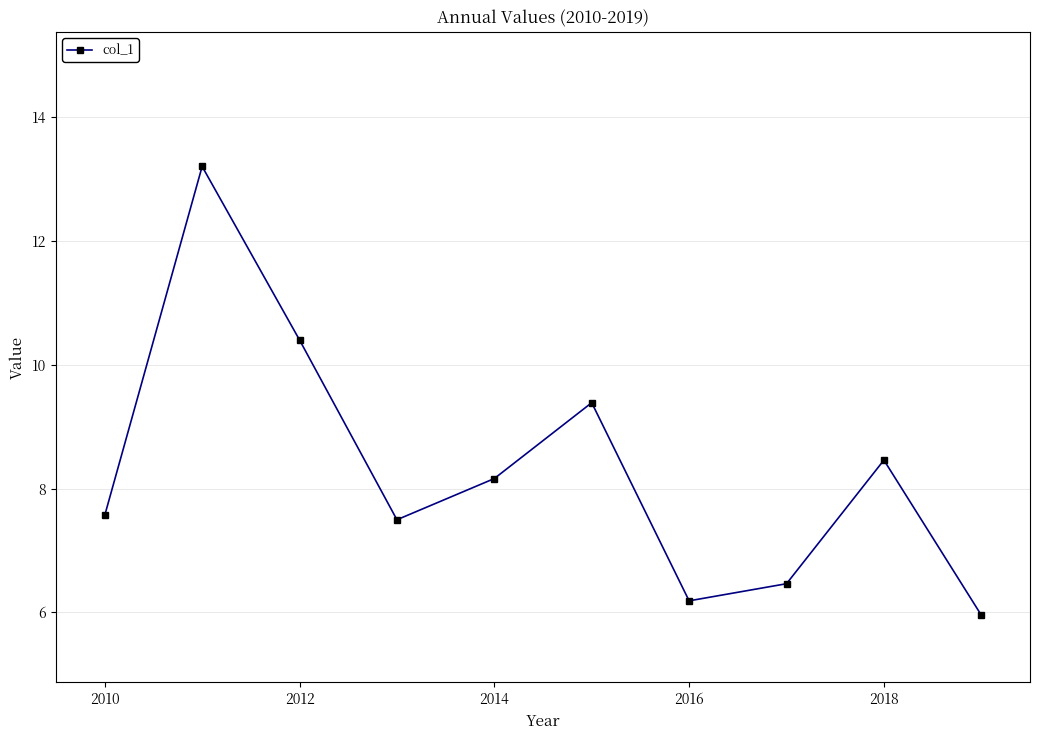

What is the value of the 9th point from the left?

8.5